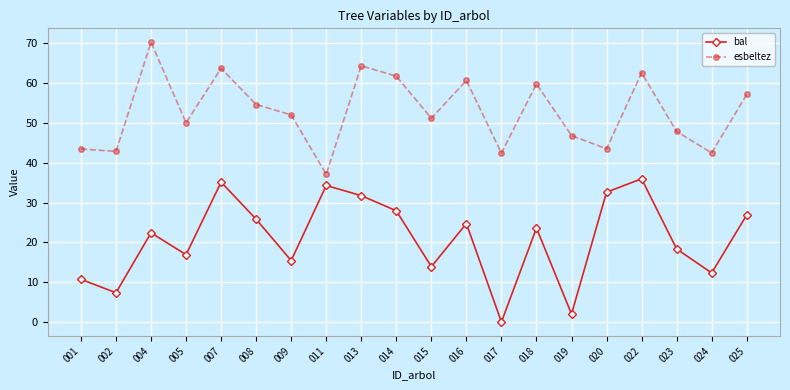

In bal, how many points are lower than both neighbors (excluding endpoints)?

7